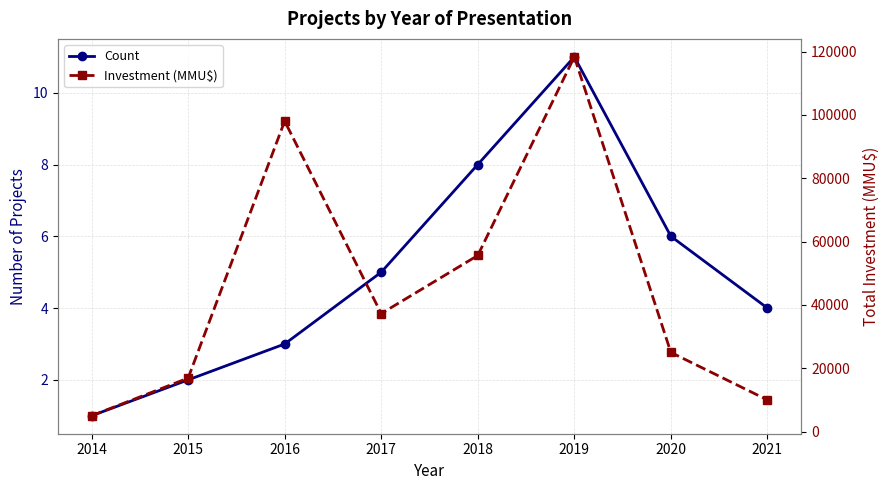

What is the difference between the highest and lowest values at 2020?

24994